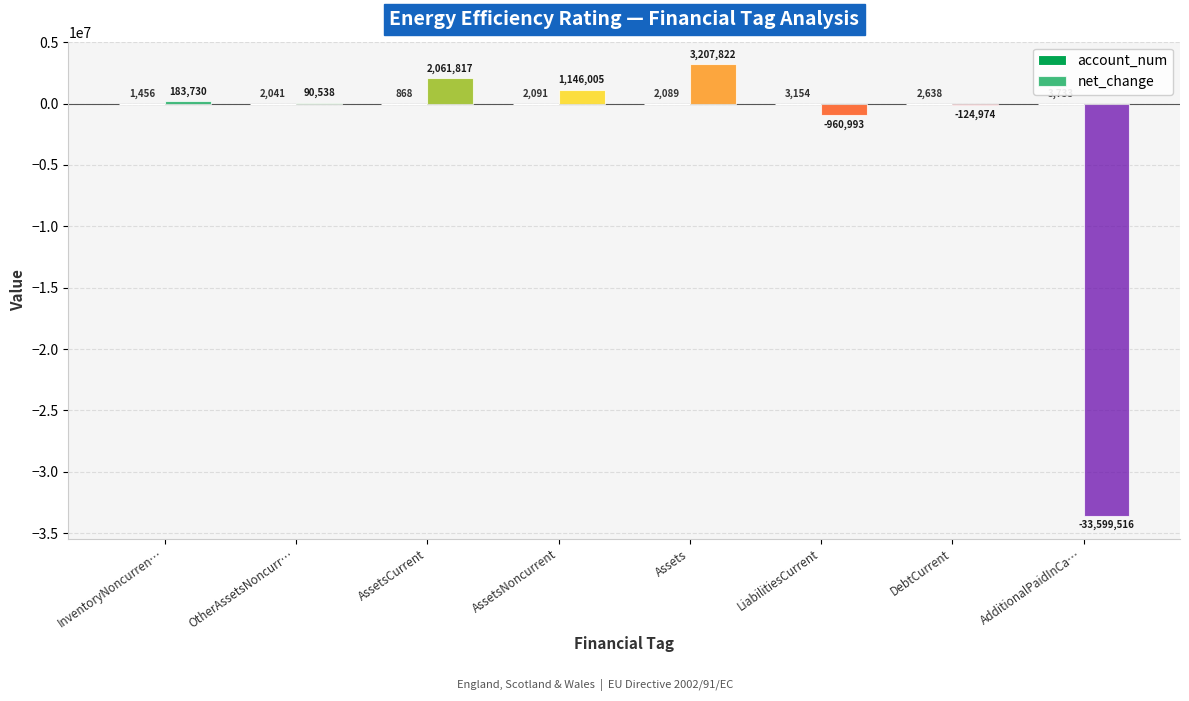

What is the average value of the account_num series?

2259